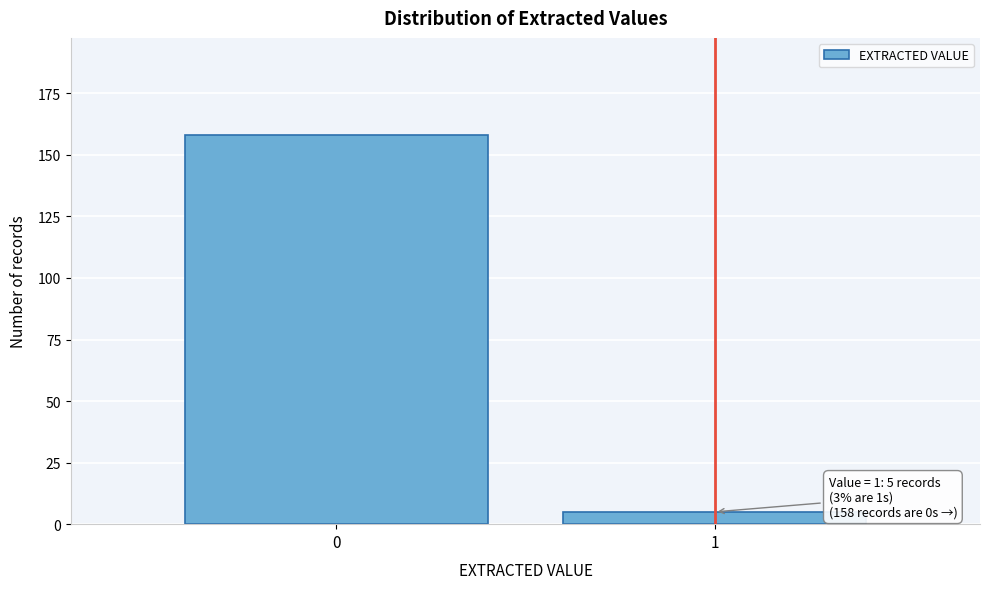

Reading right to left, what are all the values shown in this chart?

5	158